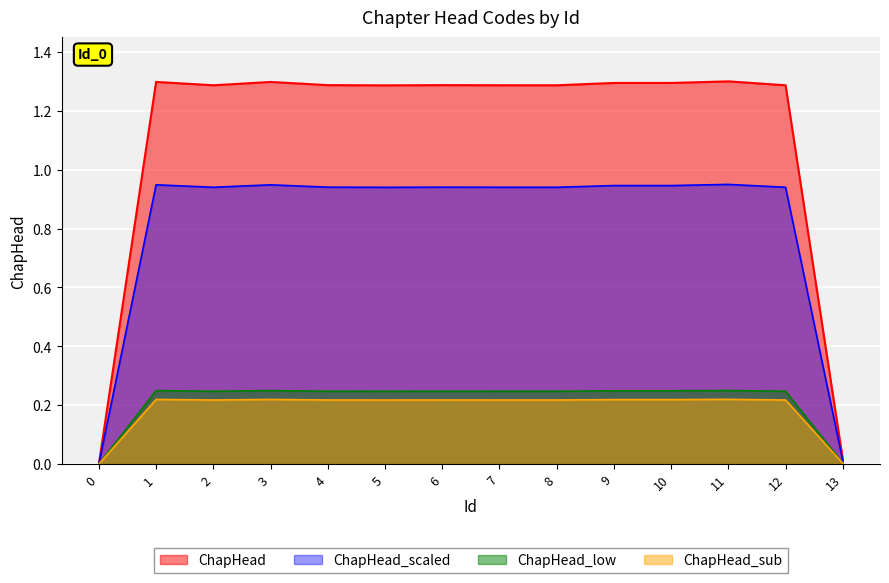

The value of ChapHead at 3 is 1.7. True or false?

False